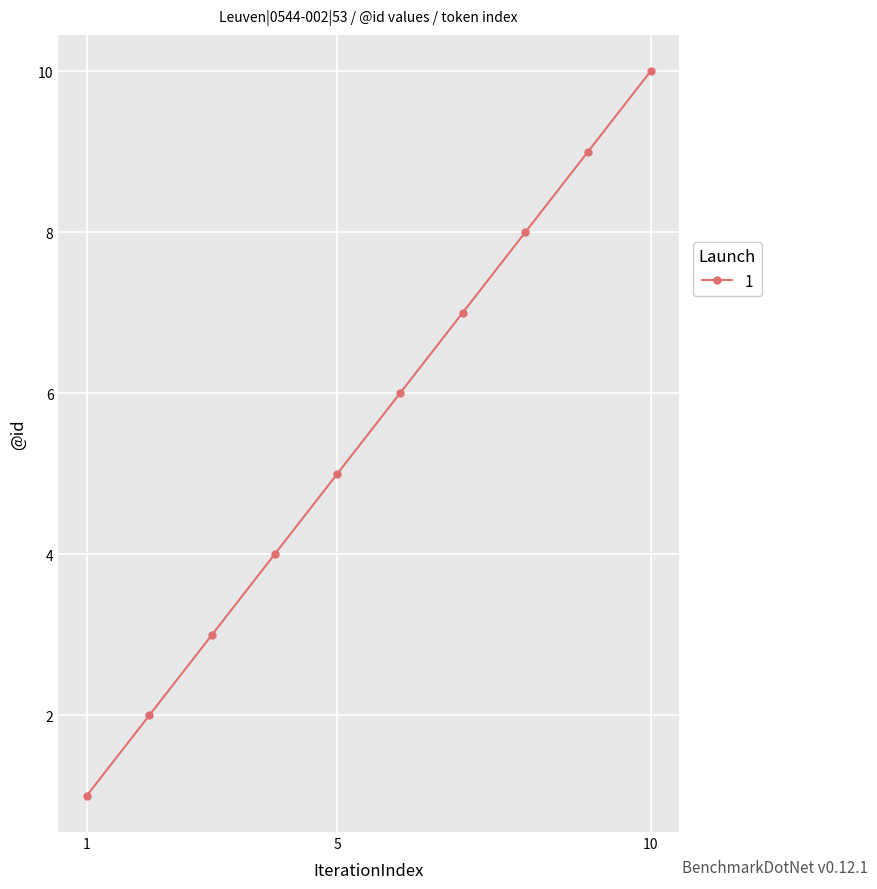

What is the average value?

6